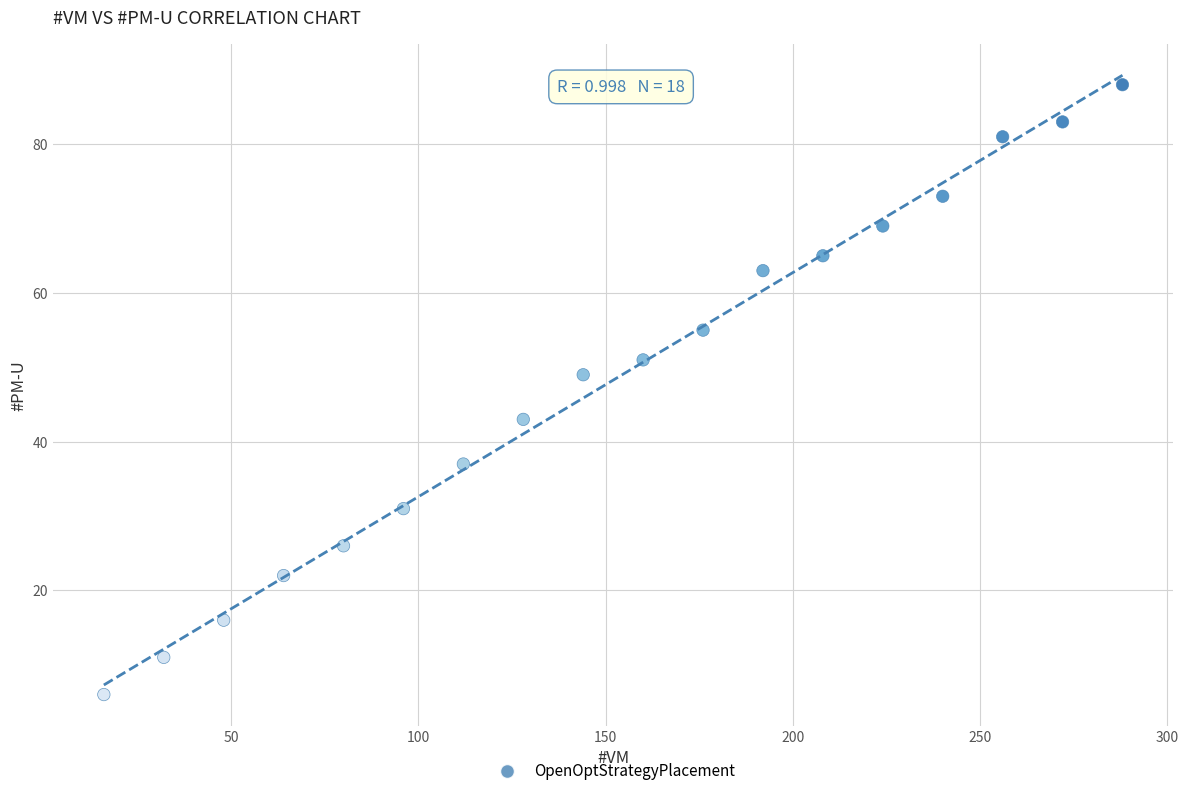

What Y value in the scatter plot is closest to 47?

49